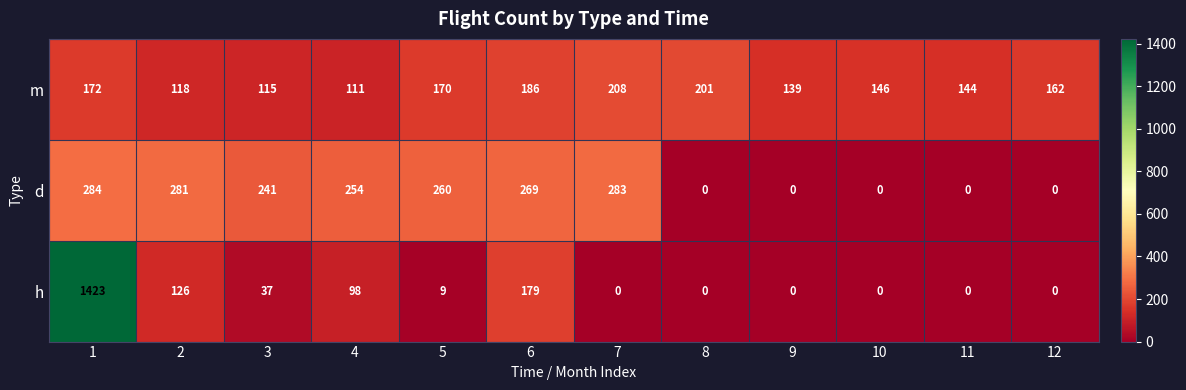

Is it true that d equals 91 at 3?

False